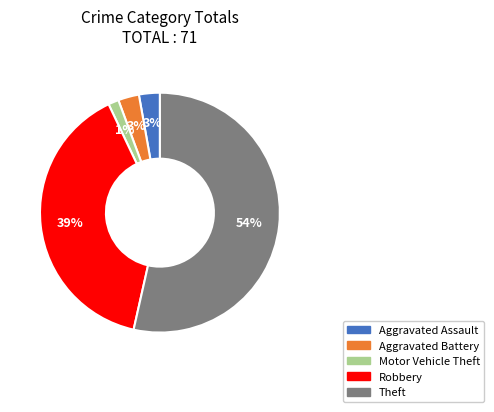

Which has a higher value, Theft or Motor Vehicle Theft?

Theft